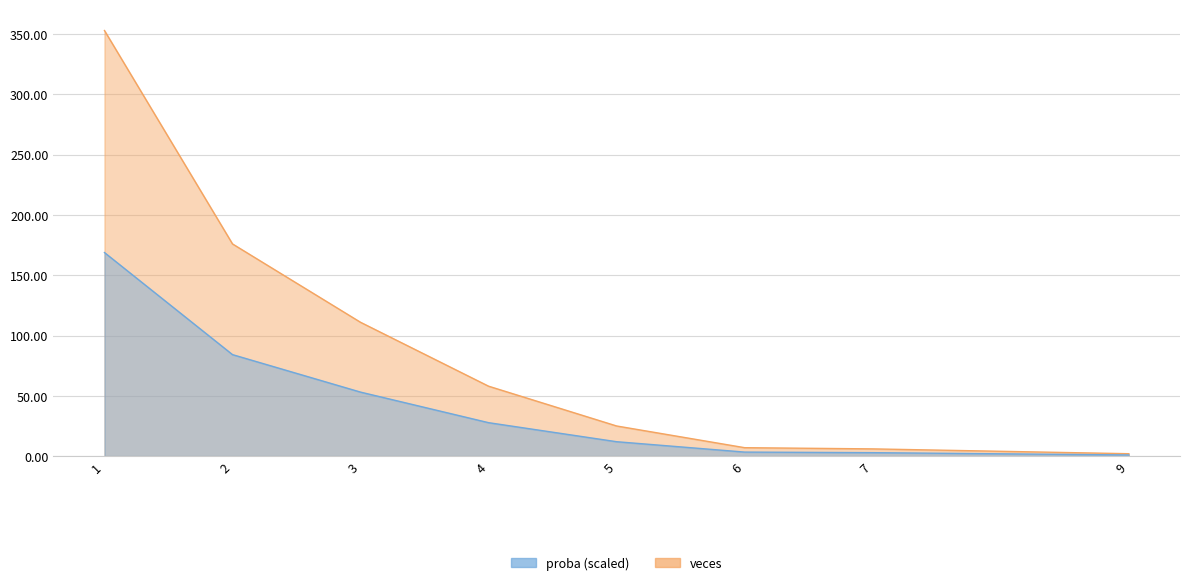

True or false: veces has a value of 0.6 at 7.

False